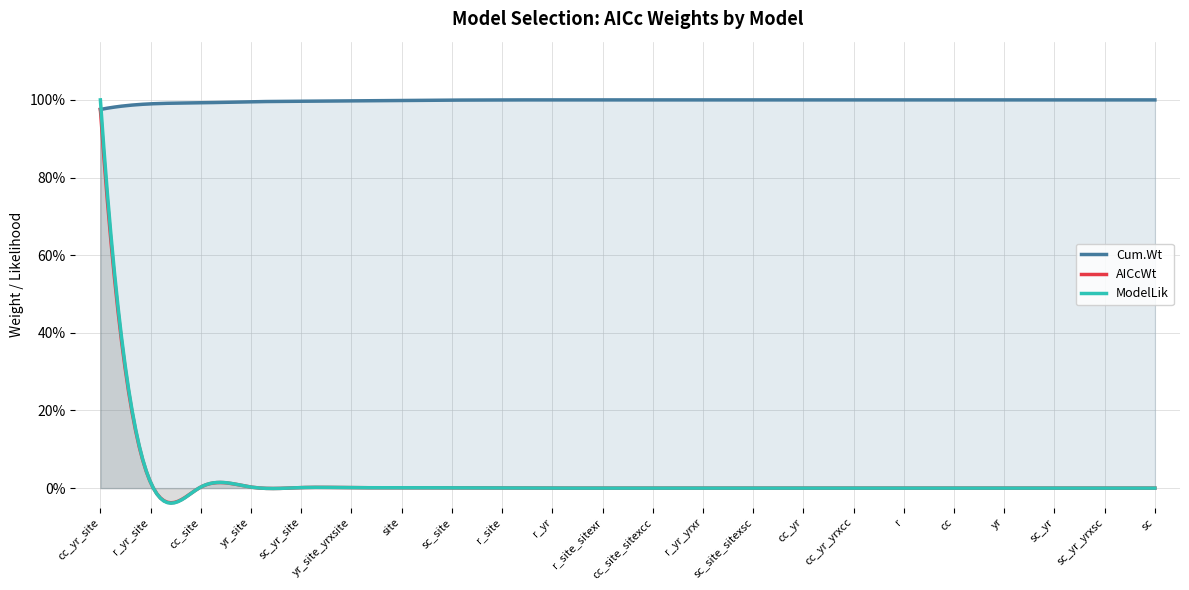

Is it true that ModelLik equals 0.0 at sc_yr_site?

True